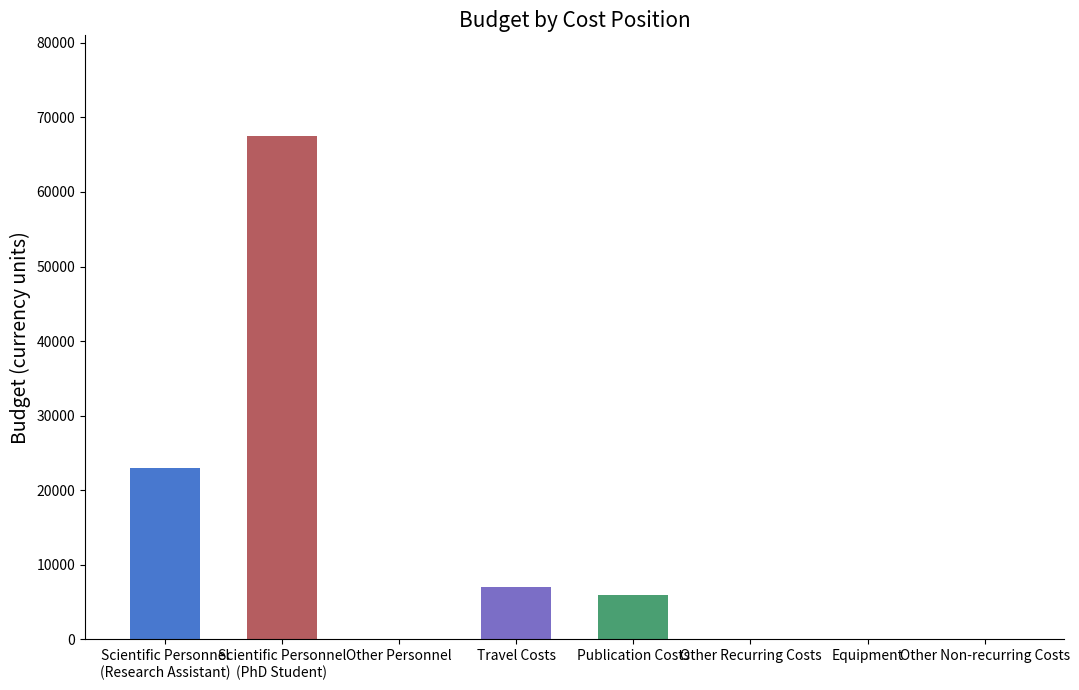

Does the chart contain stacked bars?

No